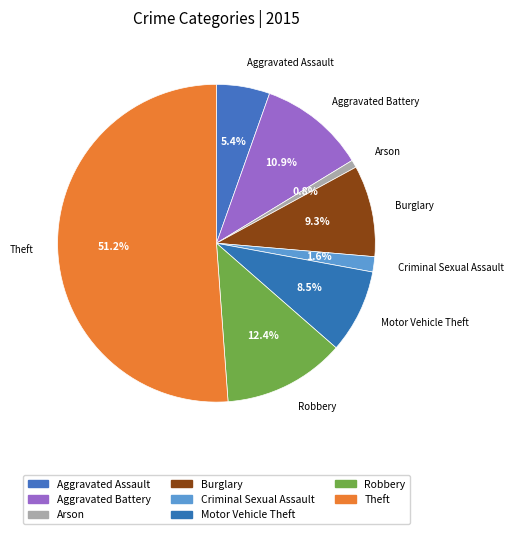

Approximately how many times larger is the value at Theft compared to Aggravated Battery?

4.7